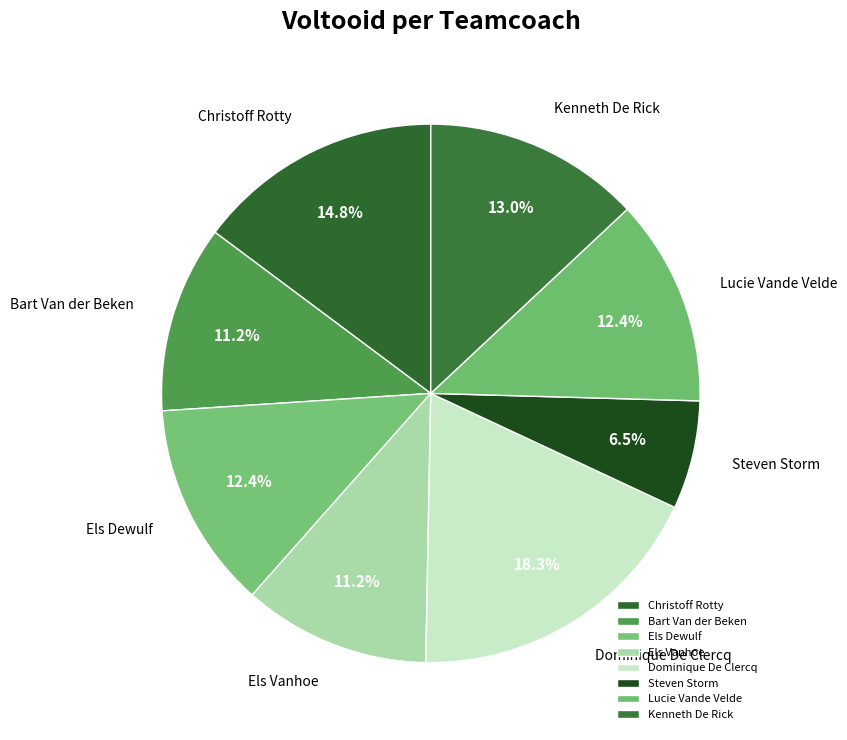

To the nearest percent, what percentage of the pie is Christoff Rotty?

15%